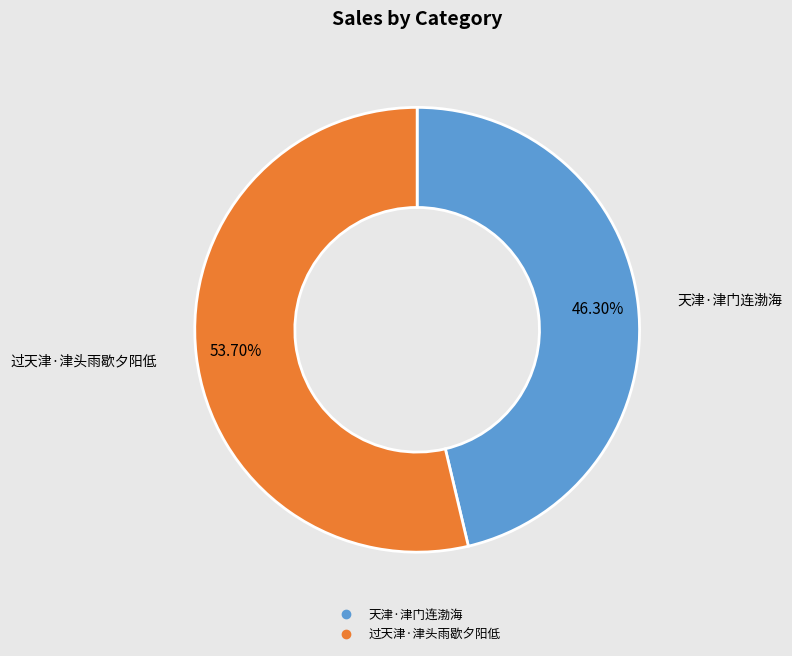

Is there a majority slice in this chart?

Yes